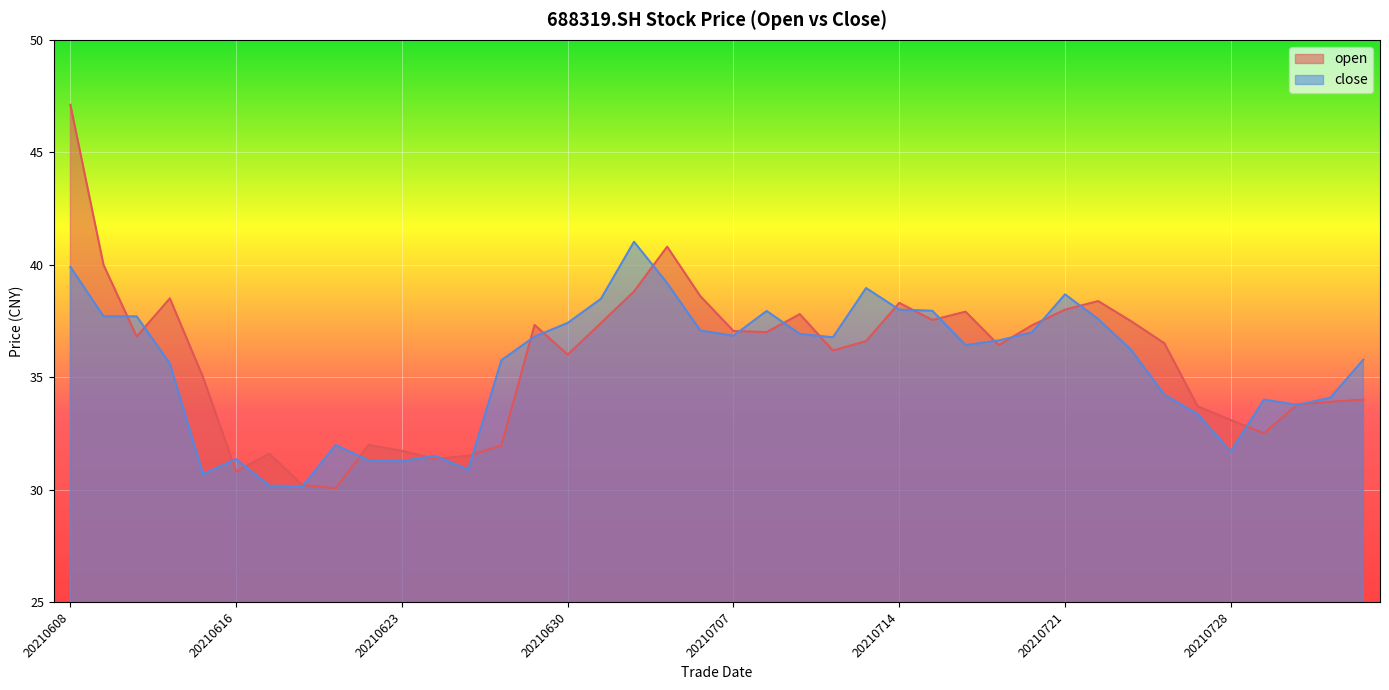

Where is the first local maximum for close?

20210616